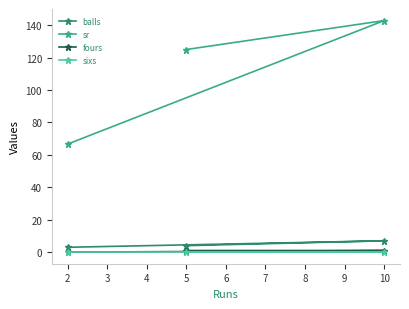

Which series changed the most between 5 and 10?

sr